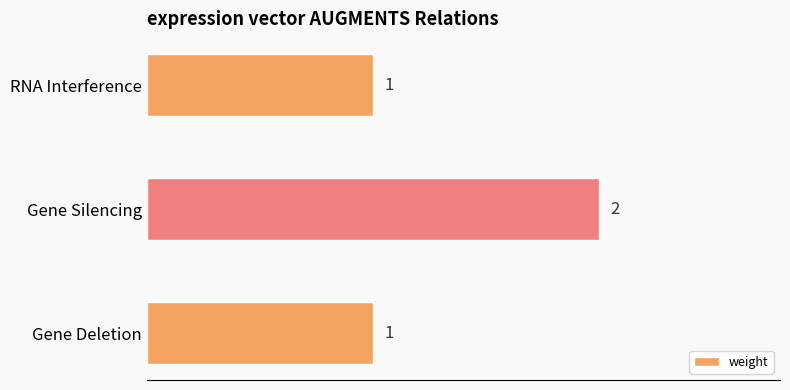

What is the difference between the maximum and minimum values?

1